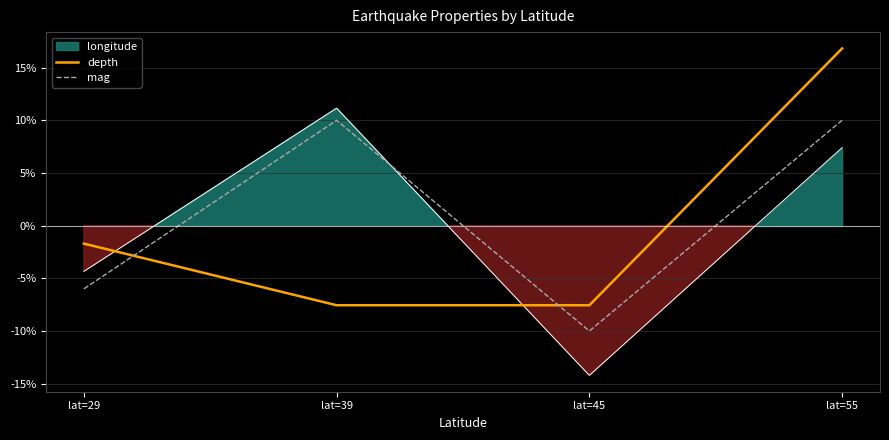

After their last crossing, which series has the higher values: depth or mag?

depth